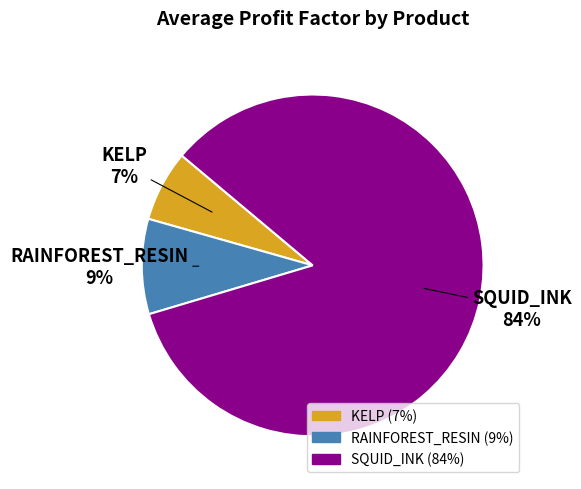

Combined, do KELP and SQUID_INK account for over 50%?

Yes